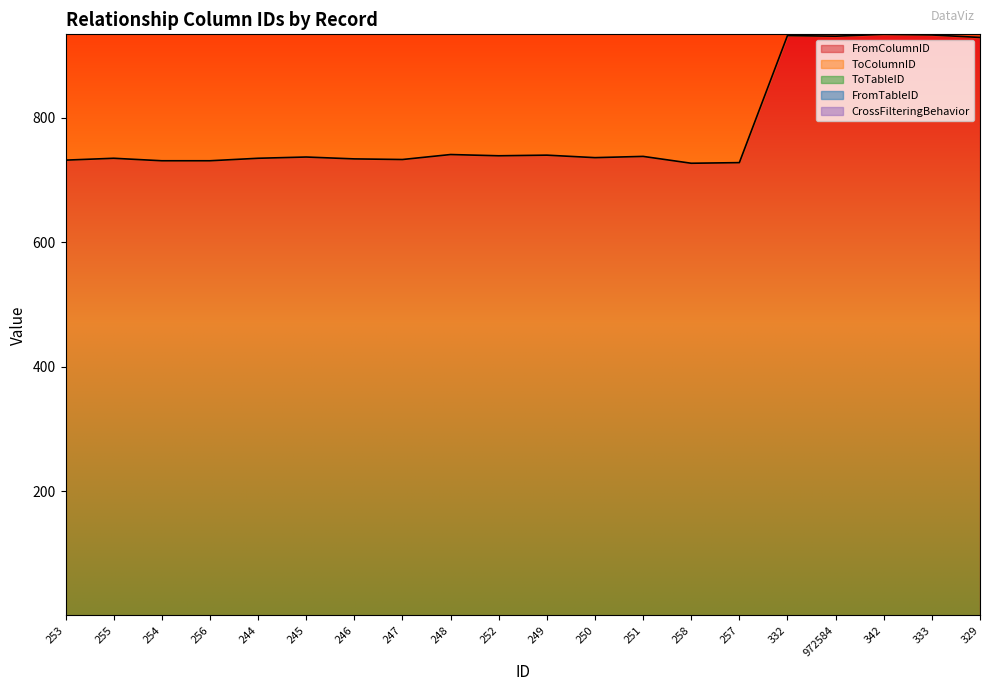

Is it true that FromColumnID equals 931 at 972584?

True